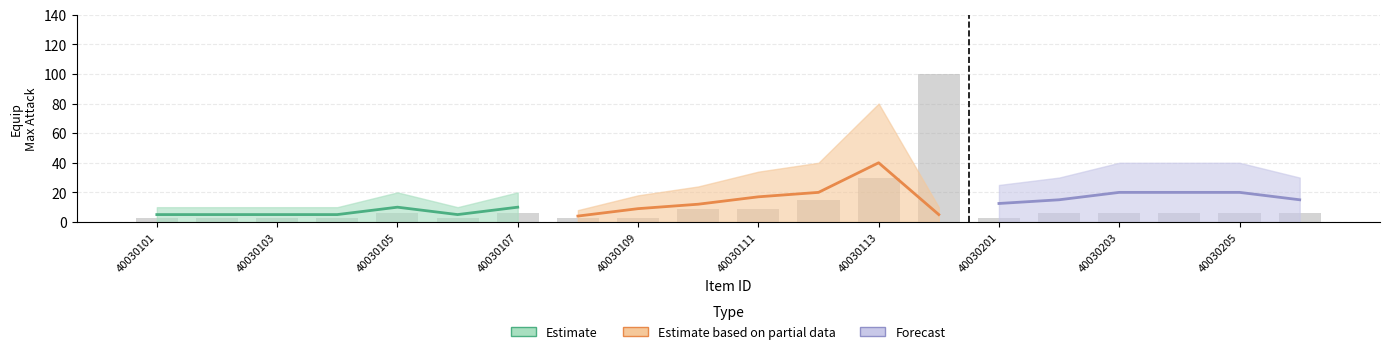

How many bars are there in each group?

6